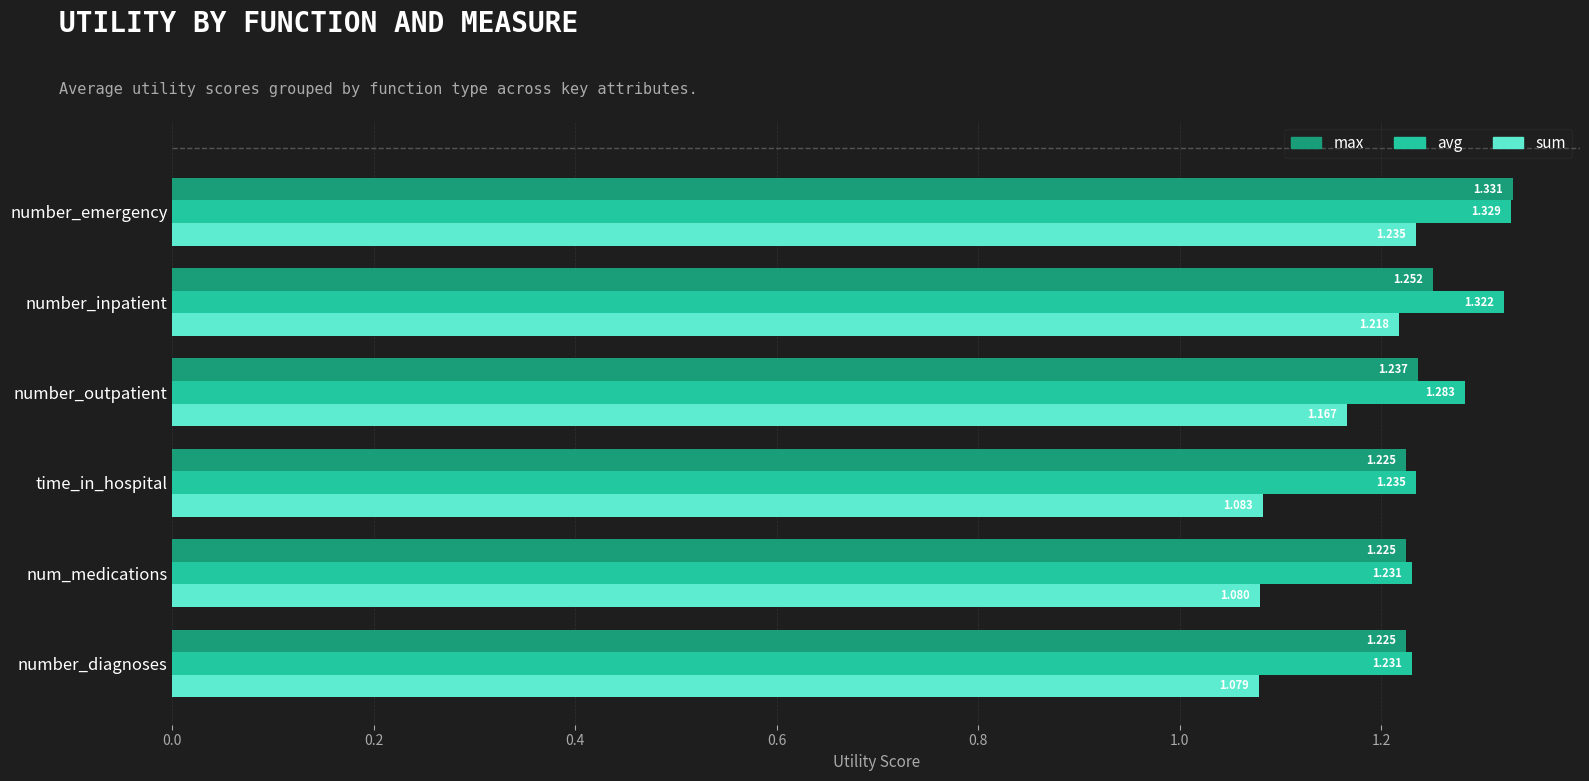

Which series has the widest spread of values?

sum